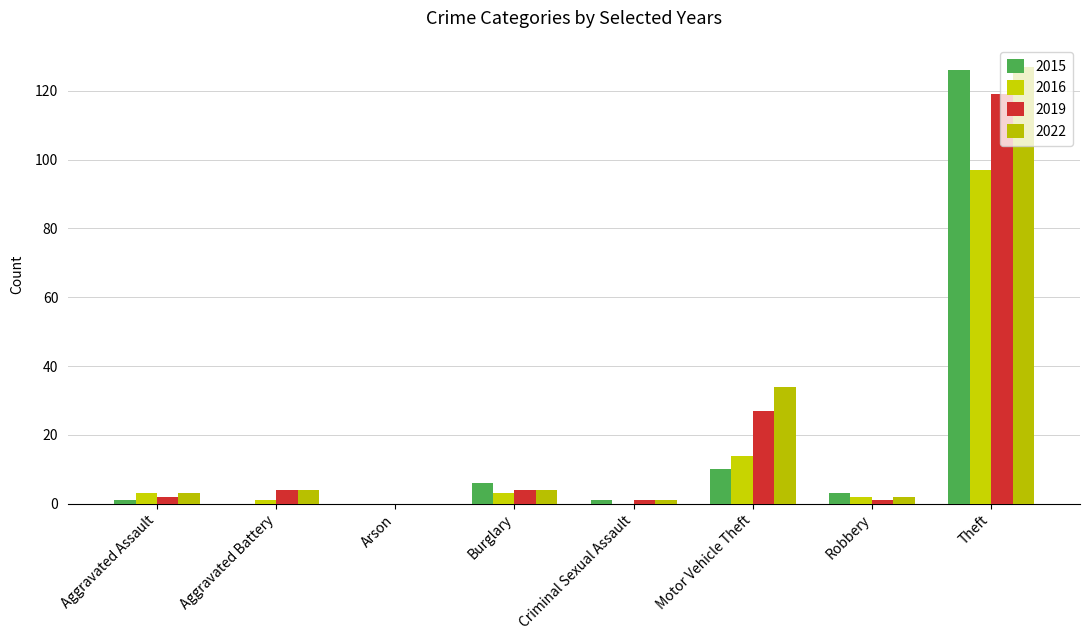

What is the maximum value shown in the chart?

127